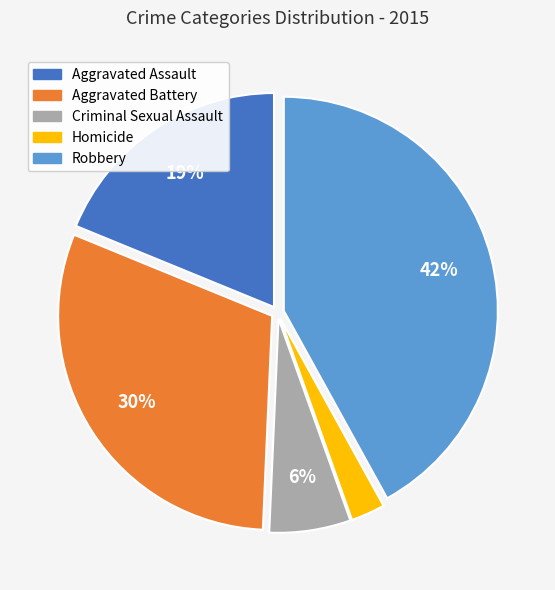

How many slices are in this pie chart?

5